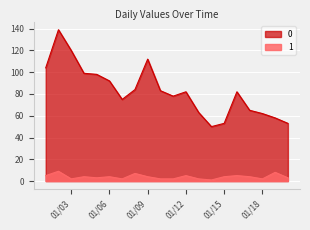

At which label does 1 first exceed 4?

2023-01-01